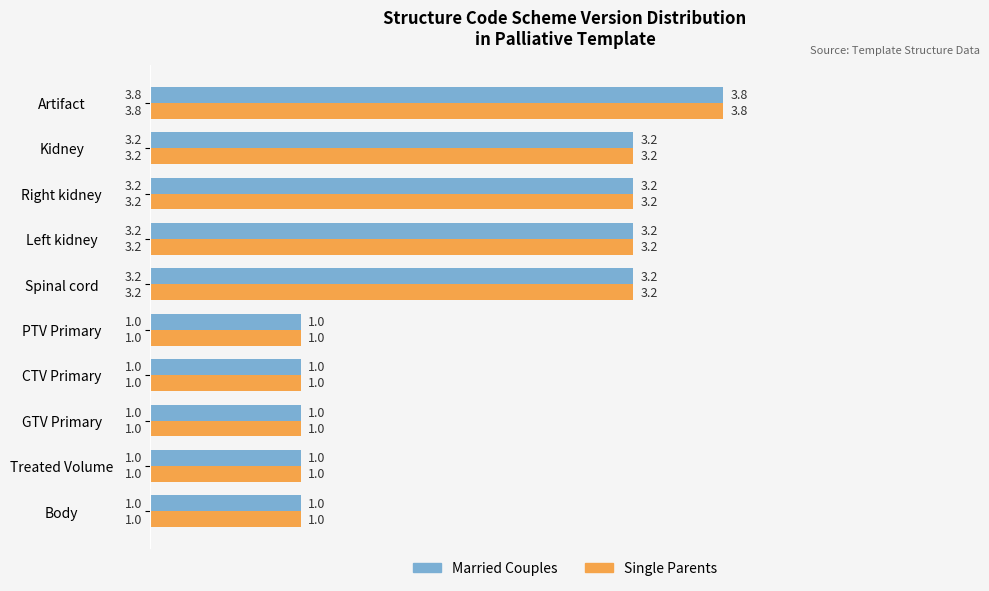

What is the average value of the Married Couples series?

2.2